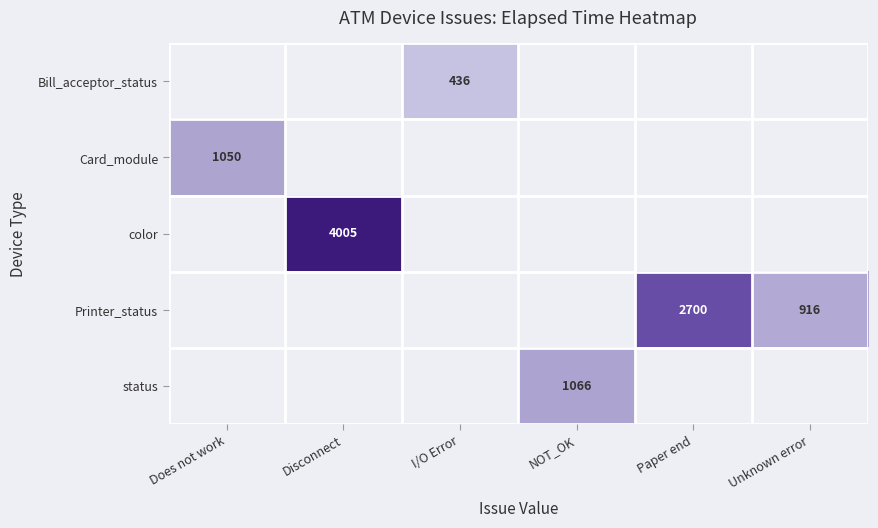

Which series changed the most between Paper end and Unknown error?

Printer_status